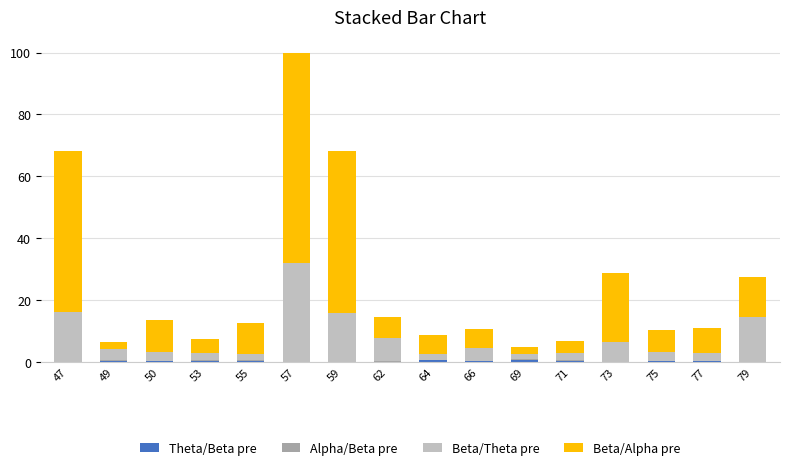

Are the bars grouped side by side (vs. stacked)?

No